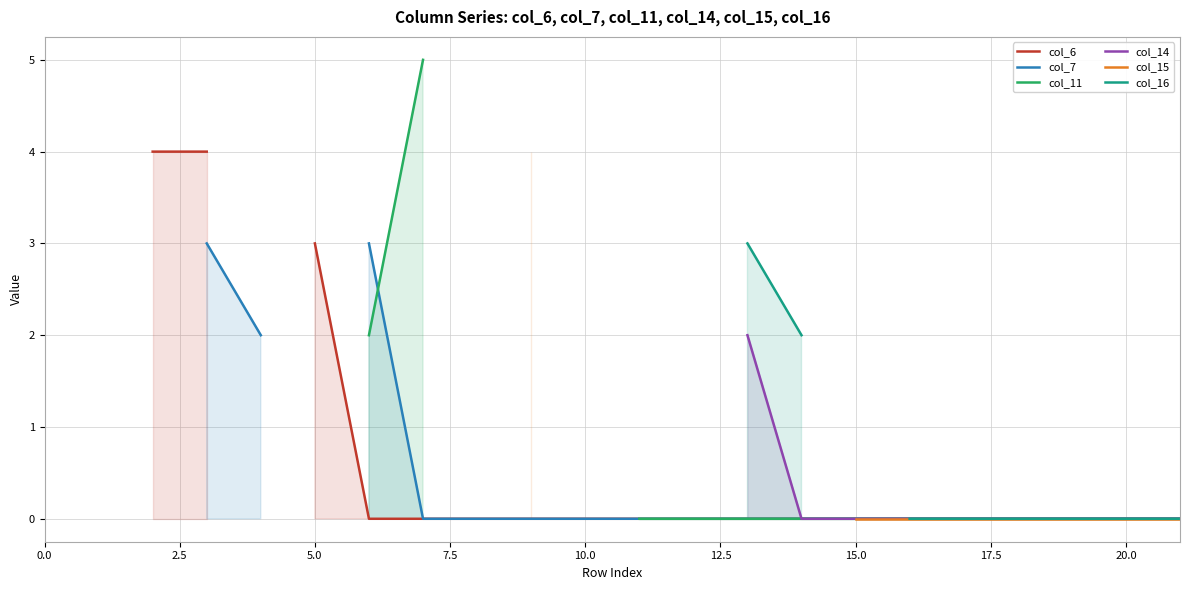

What are all the series names shown in the legend?

col_6, col_7, col_11, col_14, col_15, col_16